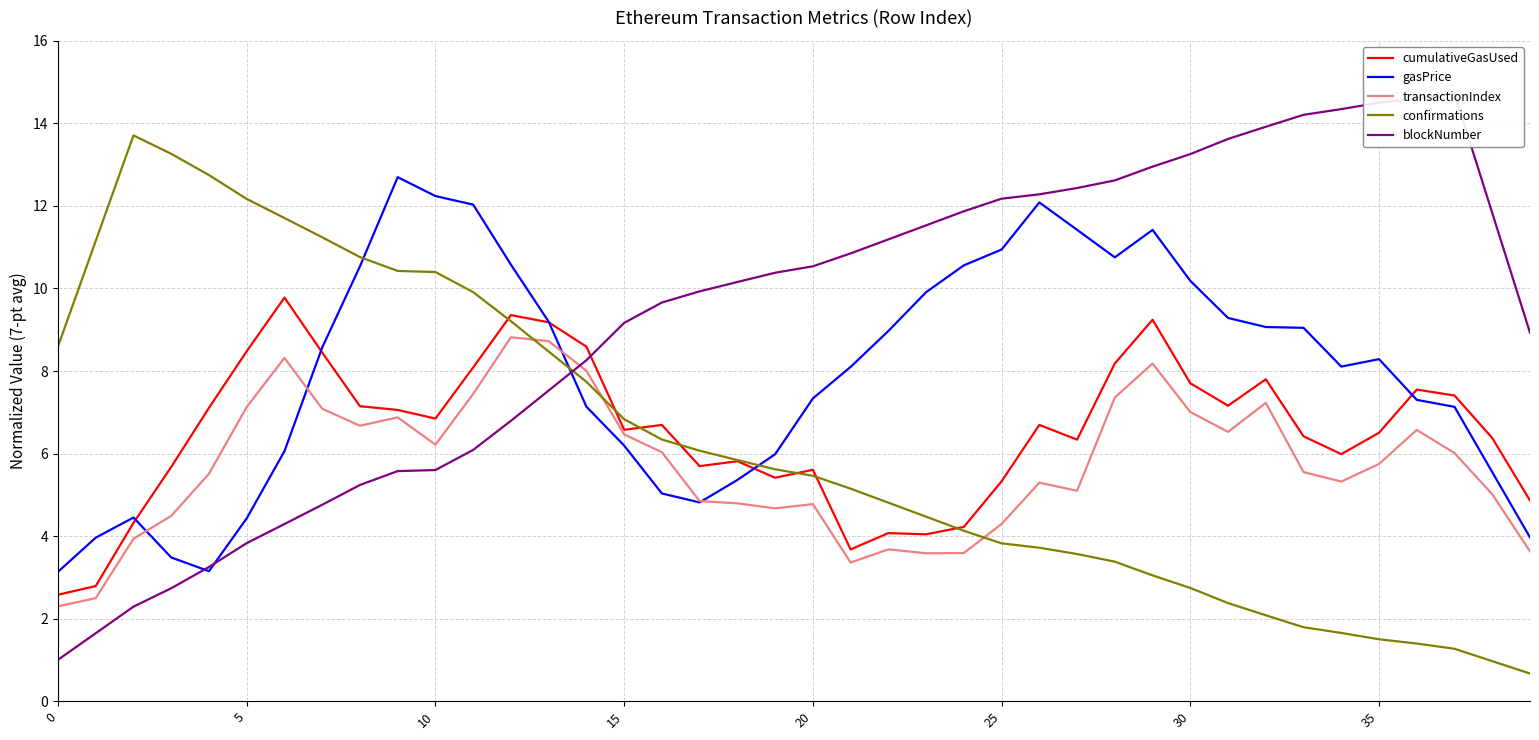

What is the label of the 34th point from the left?

33